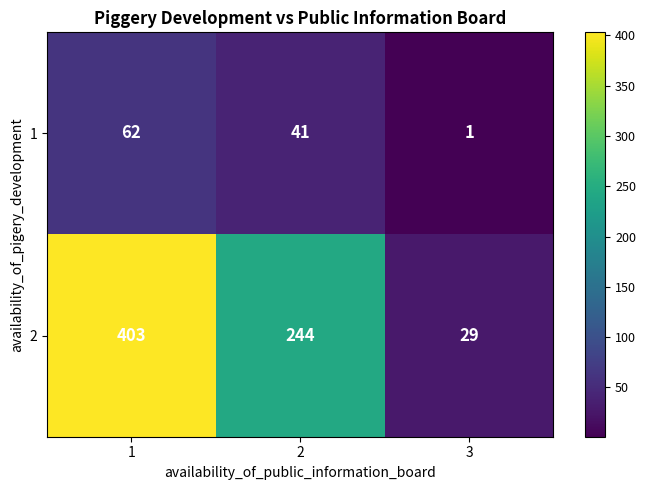

Is the value of 1 at 2 greater than the value of 2 at 3?

Yes